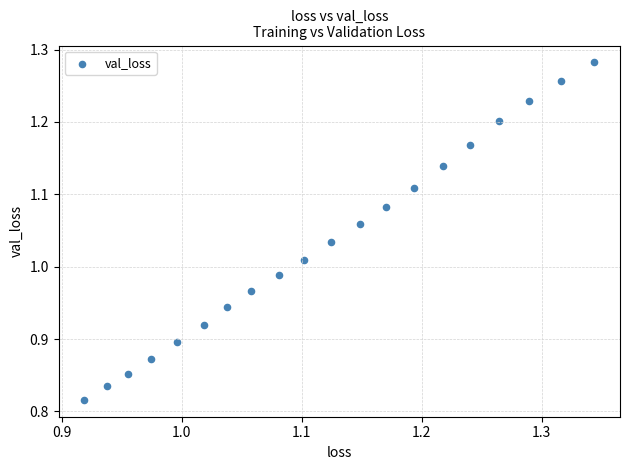

What is the range of X values (max minus min)?

0.4